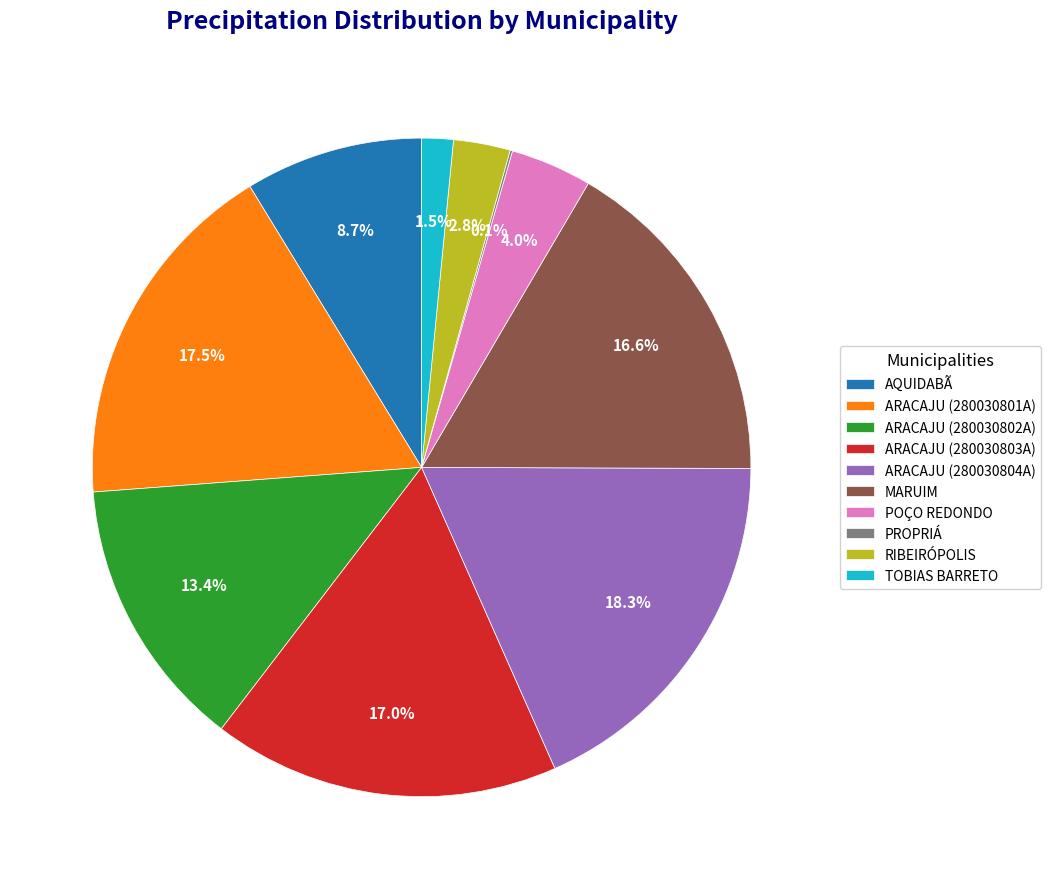

To the nearest percent, what is the difference between the largest and smallest slice percentages?

18%